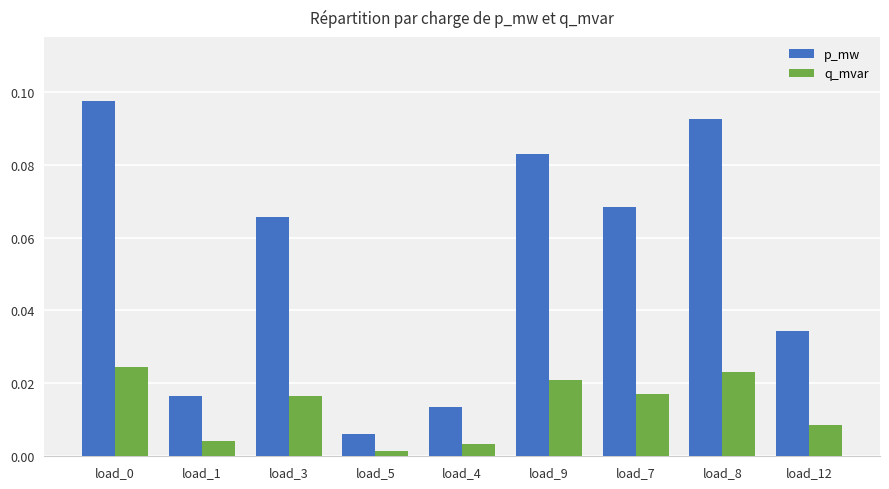

At how many categories does at least one series exceed 0?

9